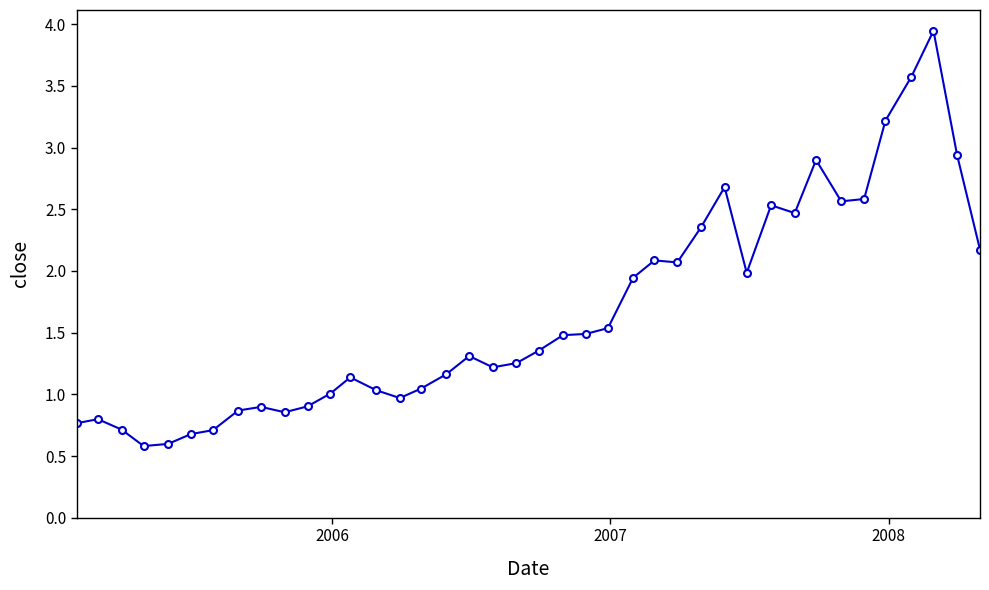

What is the difference between the maximum and minimum values?

3.4